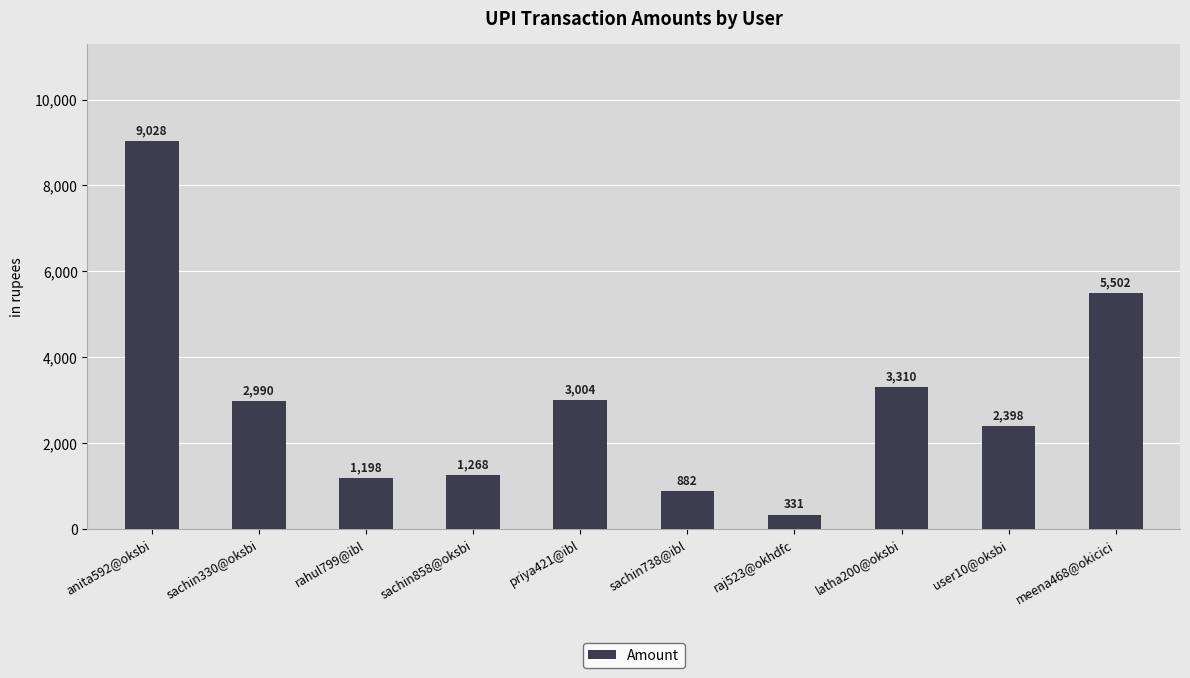

Are the bars grouped side by side (vs. stacked)?

No